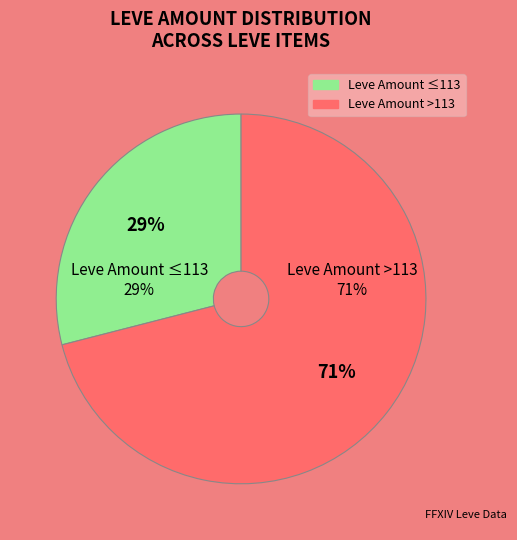

Is Hempen Cowl the majority of the pie?

No